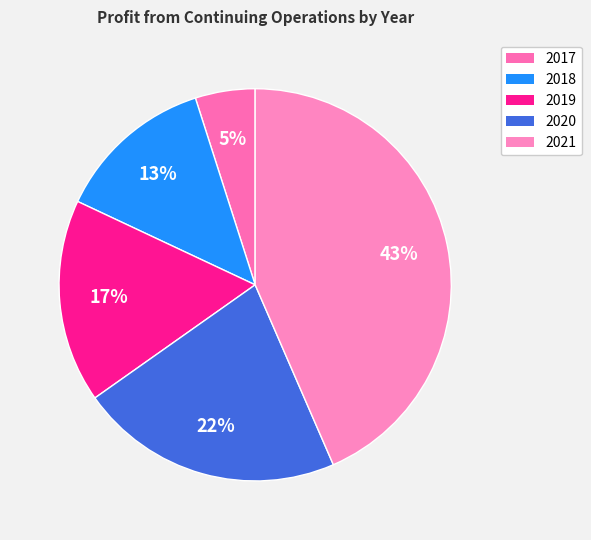

Which has a higher value, 2019 or 2018?

2019